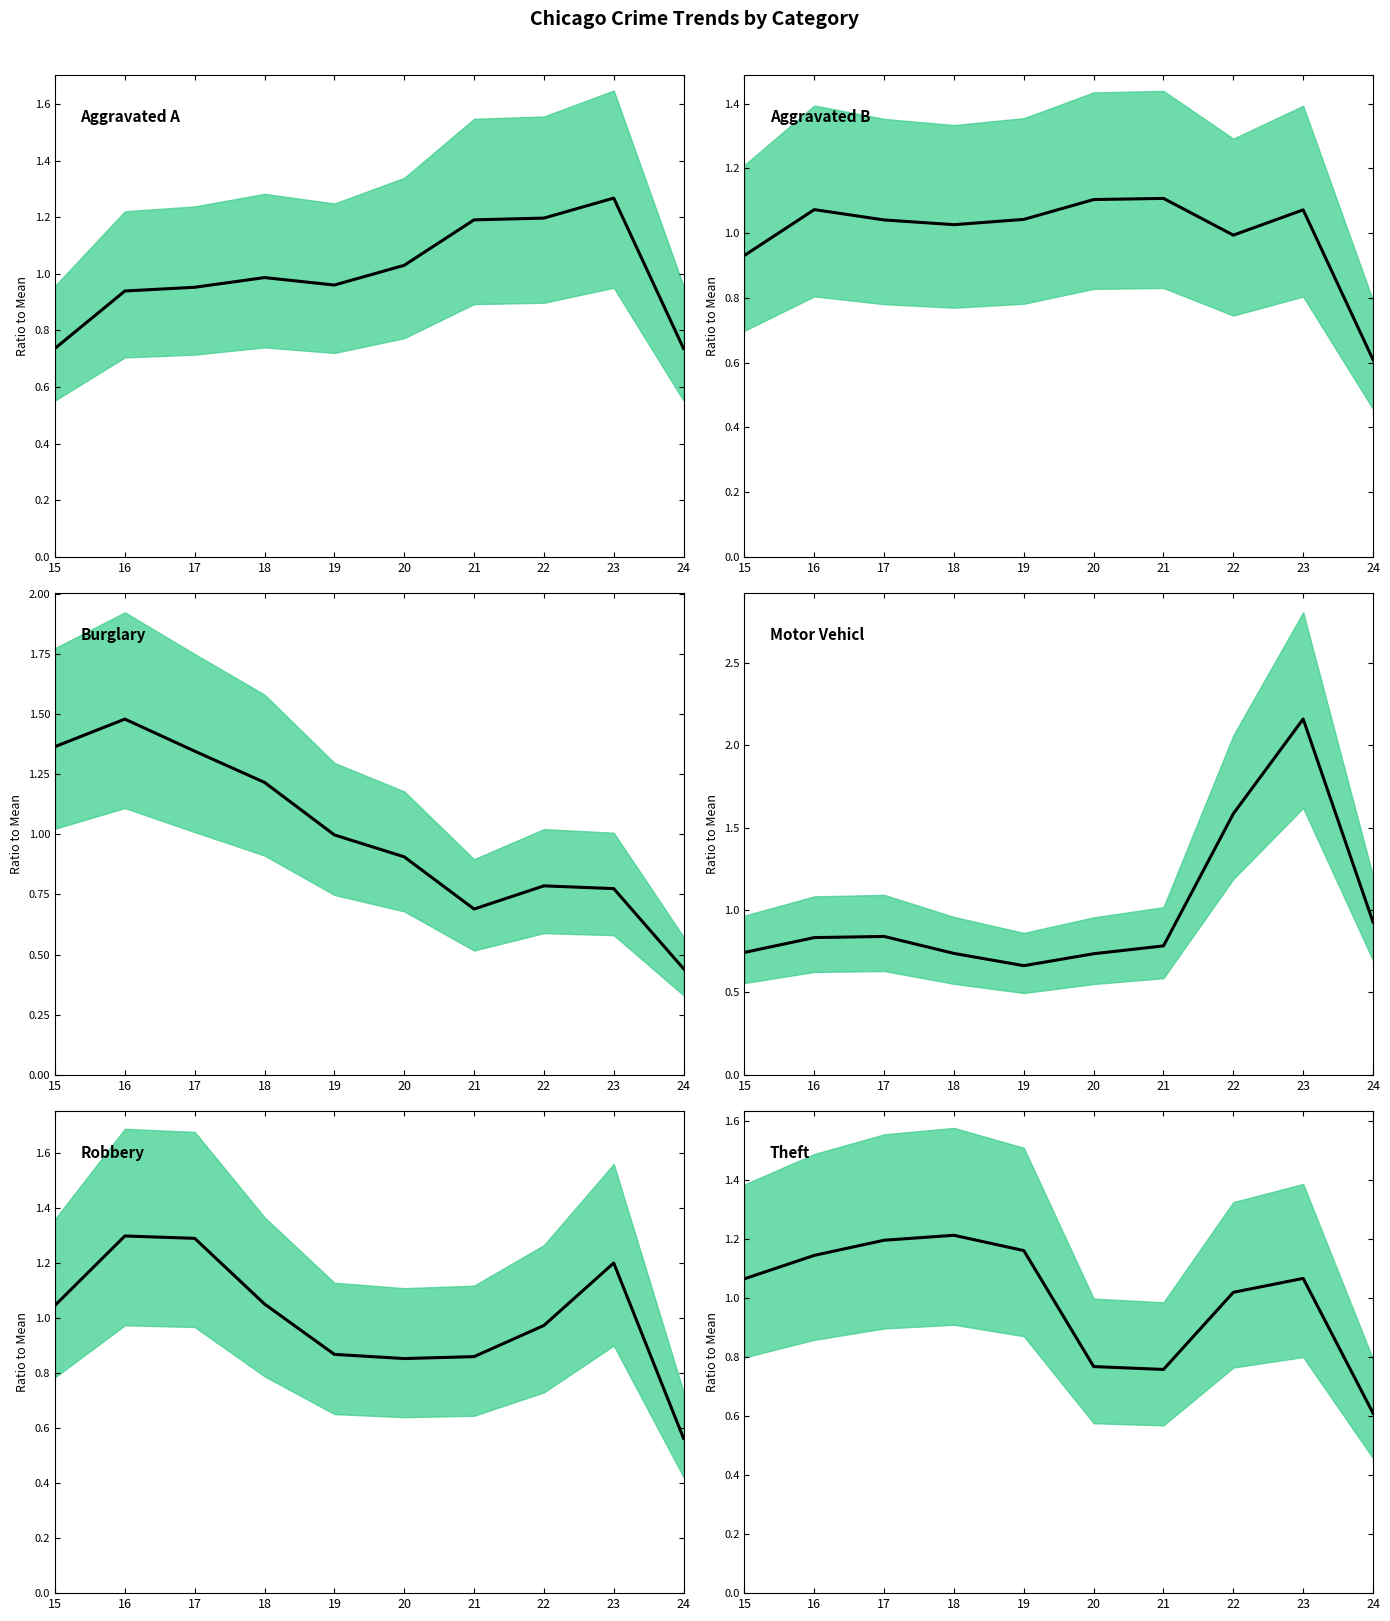

Reading left to right, extract all data points from this chart.

Aggravated Assault: 0.7	0.9	1.0	1.0	1.0	1.0	1.2	1.2	1.3	0.7
Aggravated Battery: 0.9	1.1	1.0	1.0	1.0	1.1	1.1	1.0	1.1	0.6
Burglary: 1.4	1.5	1.3	1.2	1.0	0.9	0.7	0.8	0.8	0.4
Motor Vehicle Theft: 0.7	0.8	0.8	0.7	0.7	0.7	0.8	1.6	2.2	0.9
Robbery: 1.0	1.3	1.3	1.1	0.9	0.9	0.9	1.0	1.2	0.6
Theft: 1.1	1.1	1.2	1.2	1.2	0.8	0.8	1.0	1.1	0.6